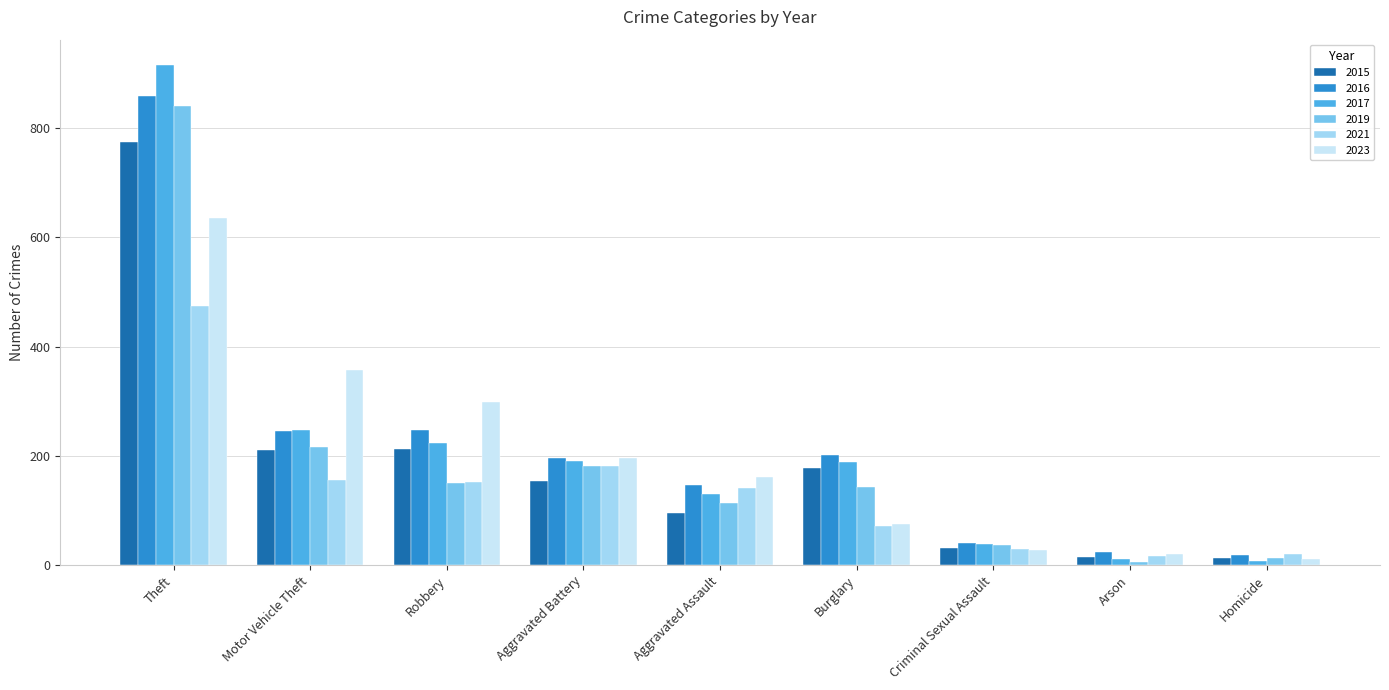

What is the maximum value for 2017?

916